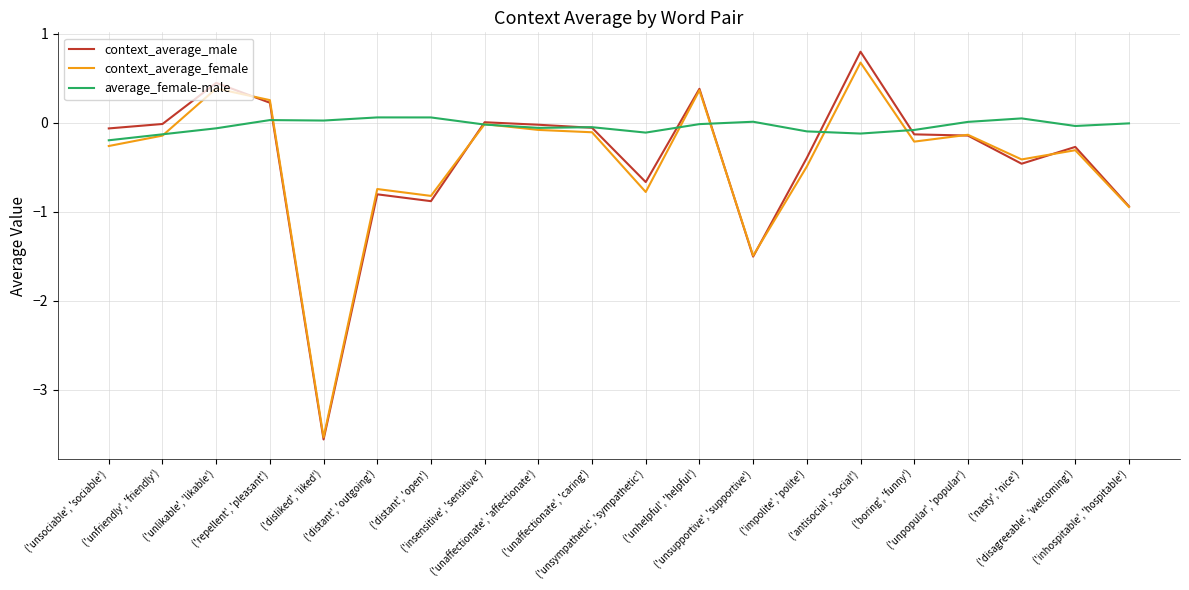

Between which two adjacent categories do context_average_male and average_female-male first intersect?

('repellent', 'pleasant') and ('disliked', 'liked')